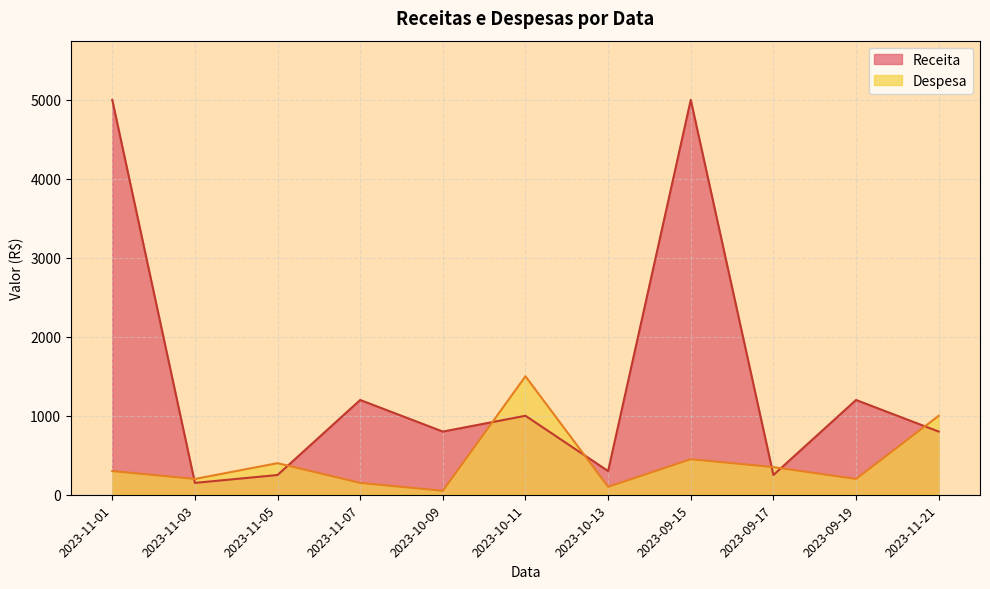

At which category is the sum across all series the highest?

2023-09-15